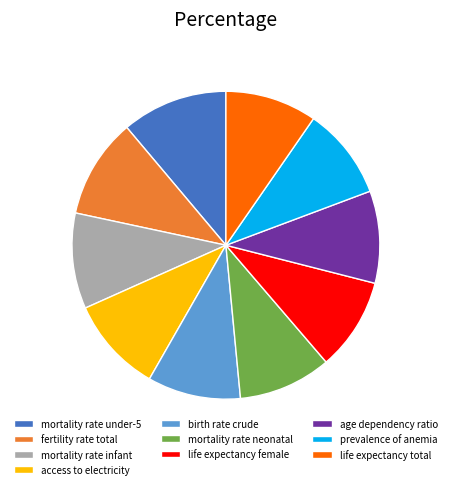

Count the number of slices in the pie.

10